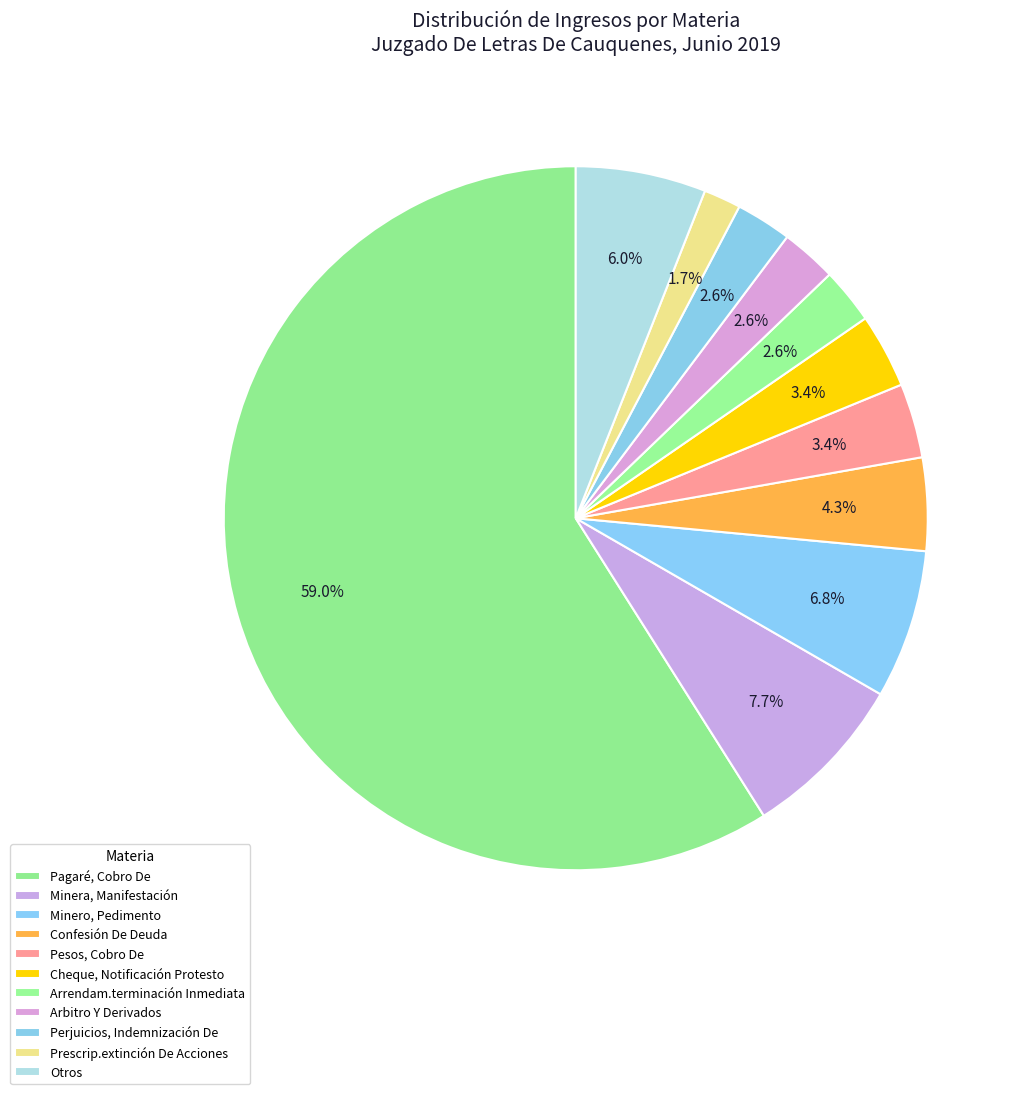

Which category has the smallest portion of the pie?

Prescrip.extinción De Acciones